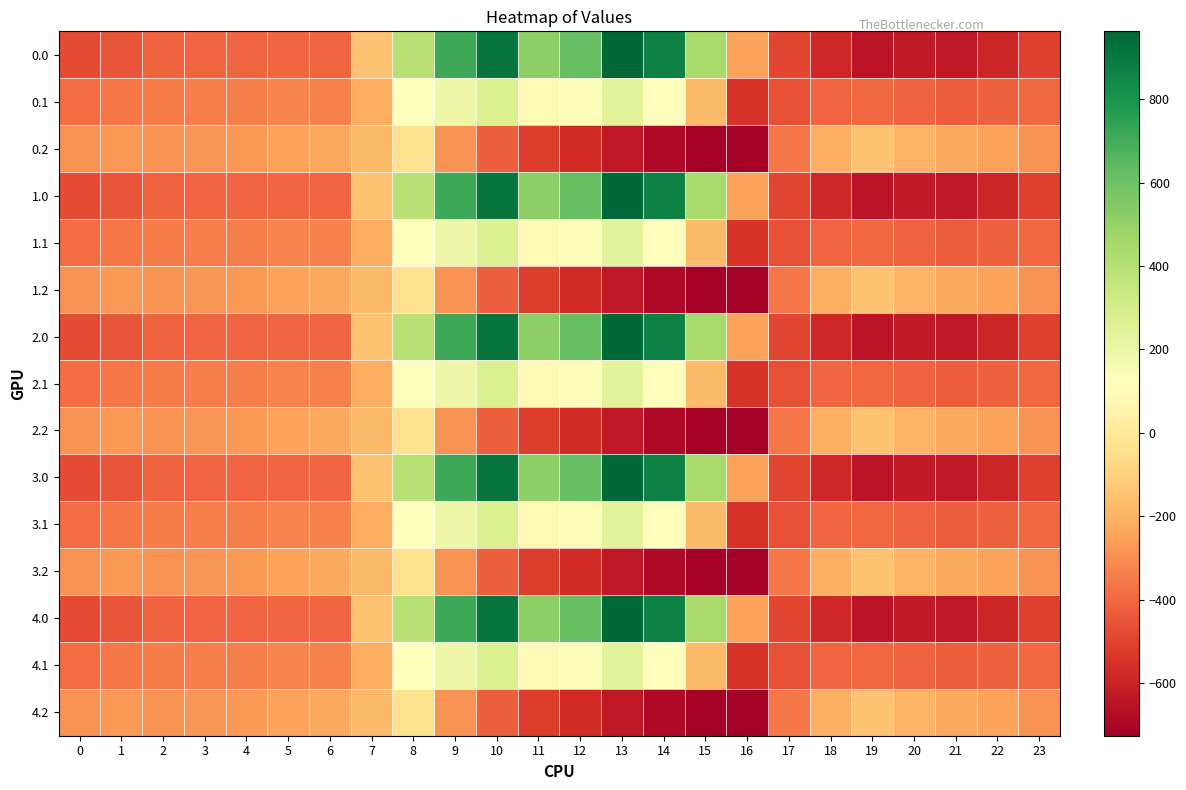

What is the minimum value shown in the chart?

-726.6